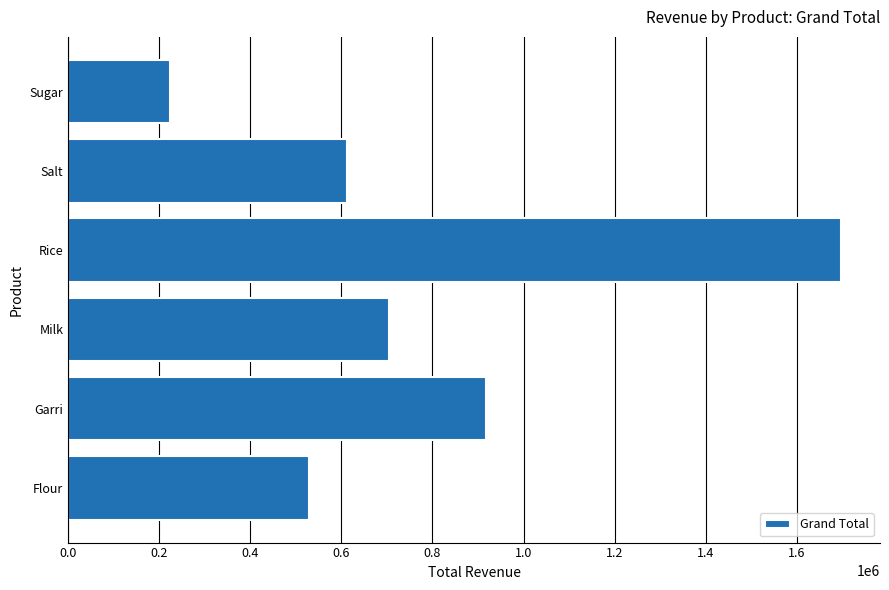

List the labels in order of value, largest first.

Rice, Garri, Milk, Salt, Flour, Sugar